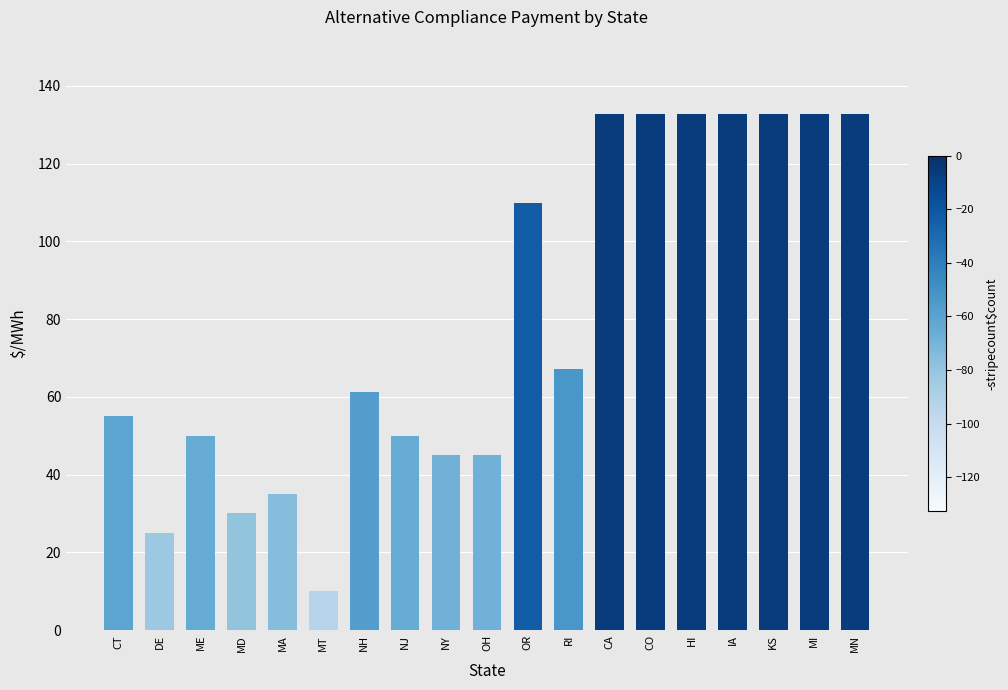

Is it true that the value at CA is 191.0?

False